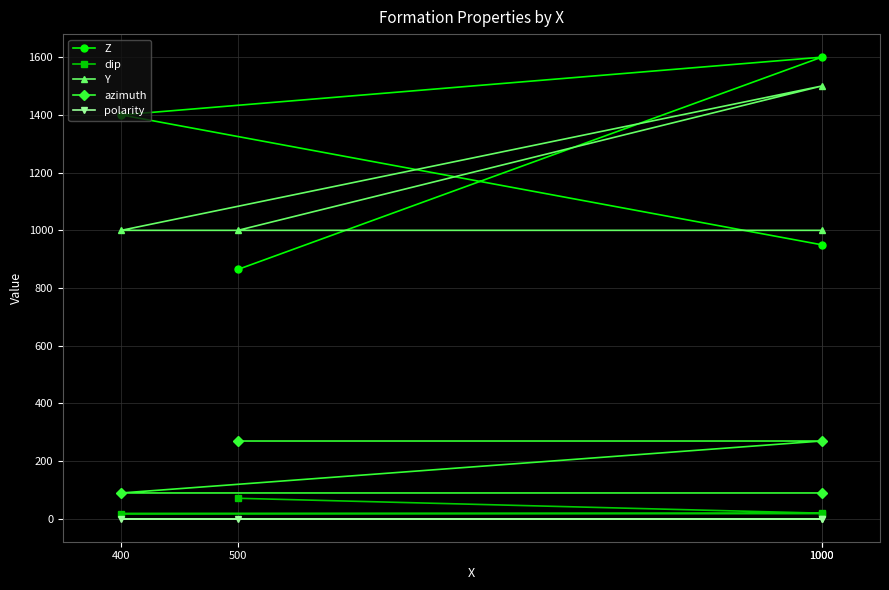

What is the sum of all Z values?

4814.6